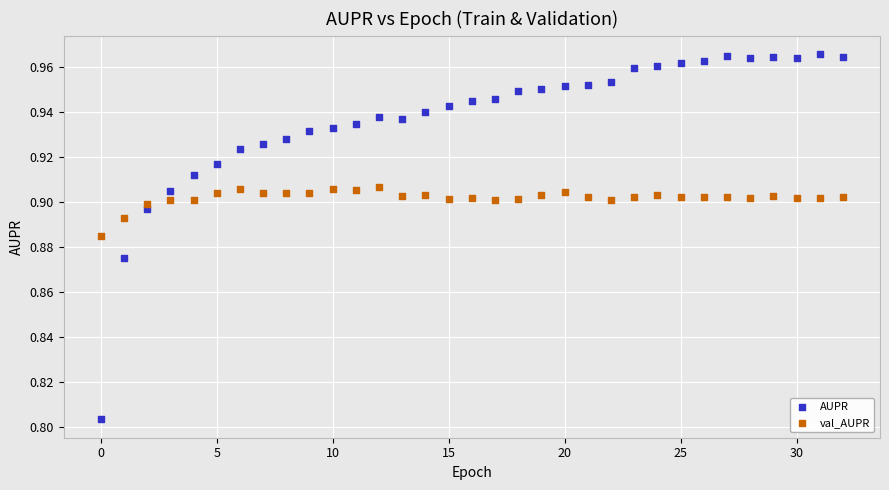

What are all the series names shown in the legend?

AUPR, val_AUPR